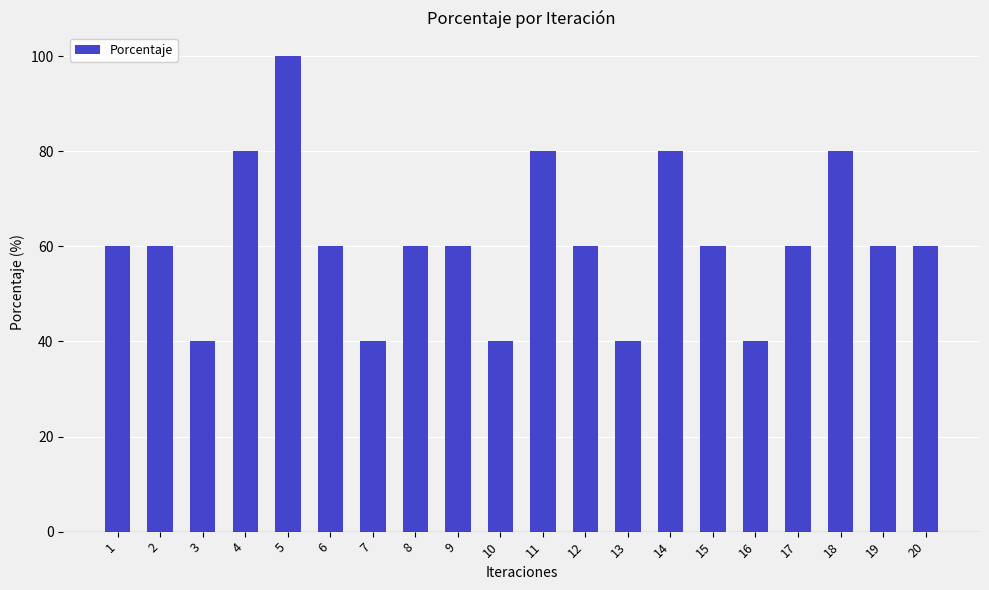

What is the ratio of the value at 17 to the value at 19?

1.0